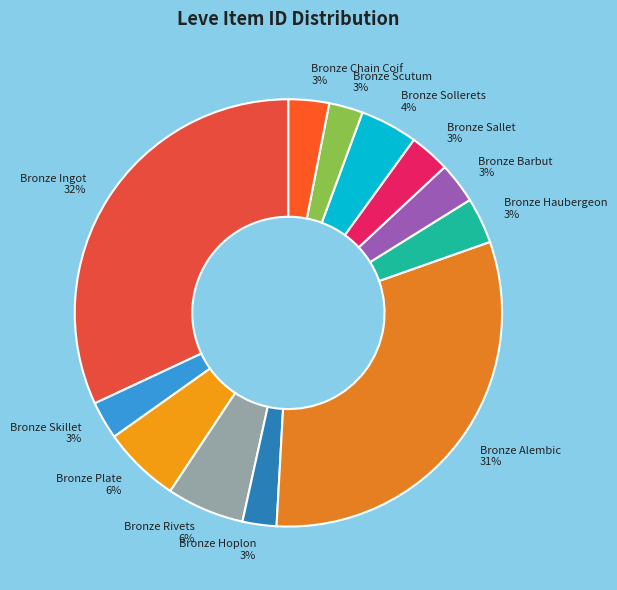

Is it true that Bronze Haubergeon 3% is 14% of the pie?

False